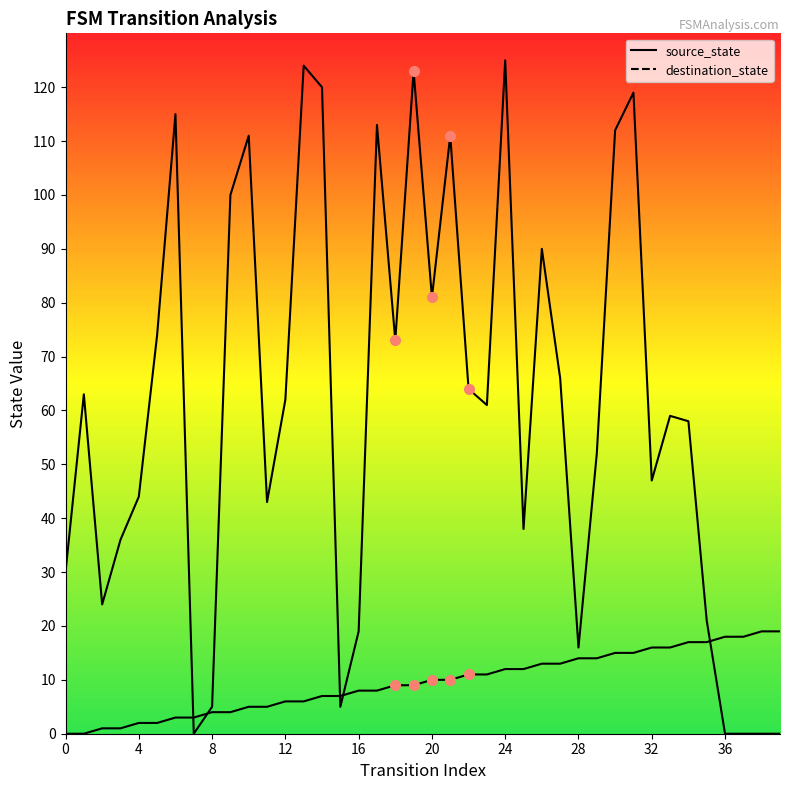

Where does the source_state series first go above 10?

22